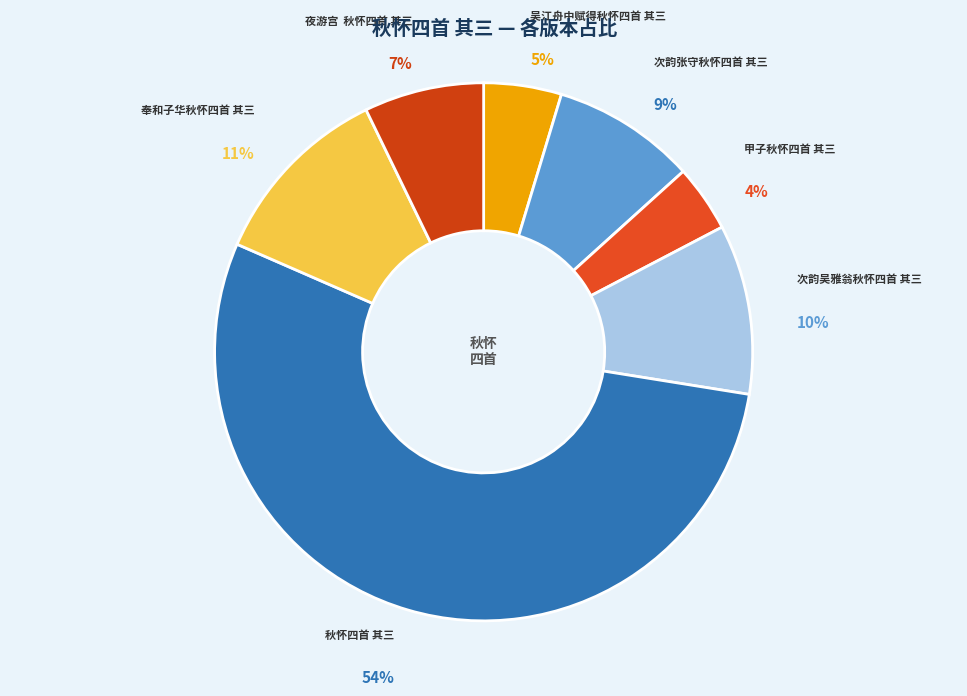

Rank the categories by value from lowest to highest.

甲子秋怀四首 其三, 吴江舟中赋得秋怀四首 其三, 夜游宫 秋怀四首 其三, 次韵张守秋怀四首 其三, 次韵吴雅翁秋怀四首 其三, 奉和子华秋怀四首 其三, 秋怀四首 其三